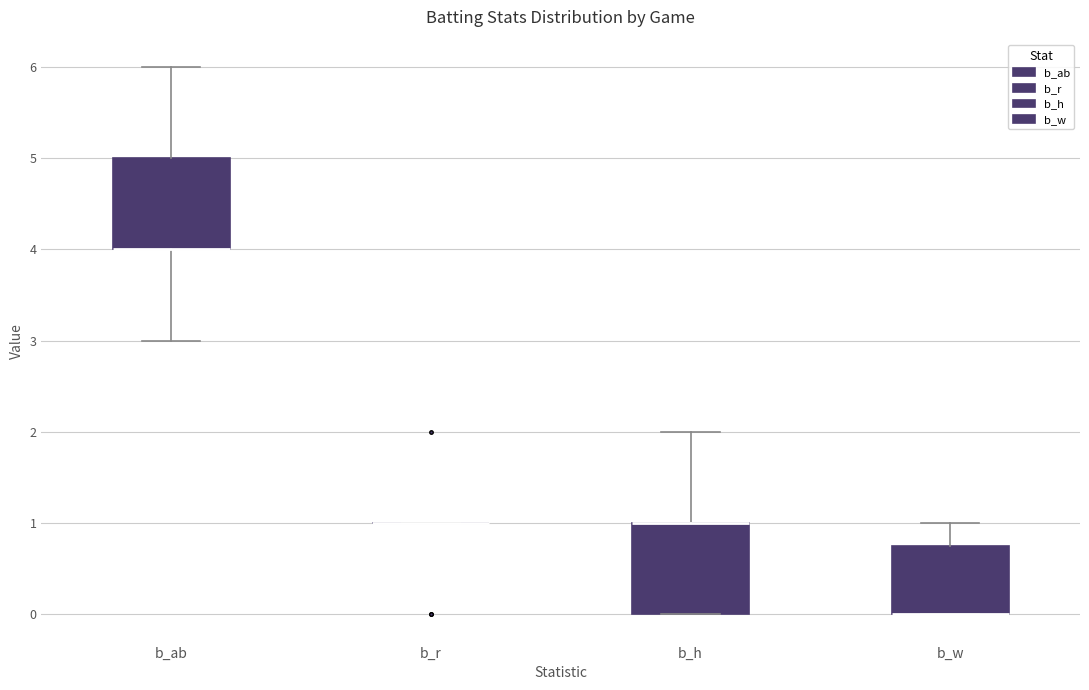

Reading left to right, transcribe this box plot: for each box, give where its median line is, the range the box spans, and where its two whiskers end, as read against the y-axis. The values are not printed on the chart, so give them approximately, as read against the axis.

b_ab: median 4.0 (drawn on the box's lower edge), box 4.0 to 5.0, whiskers 3.0 to 6.0
b_r: box collapsed to a line at 1.0, whiskers 1.0 to 1.0
b_h: median 1.0 (drawn on the box's upper edge), box 0.0 to 1.0, whiskers 0.0 to 2.0
b_w: median 0.0 (drawn on the box's lower edge), box 0.0 to 0.8, whiskers 0.0 to 1.0